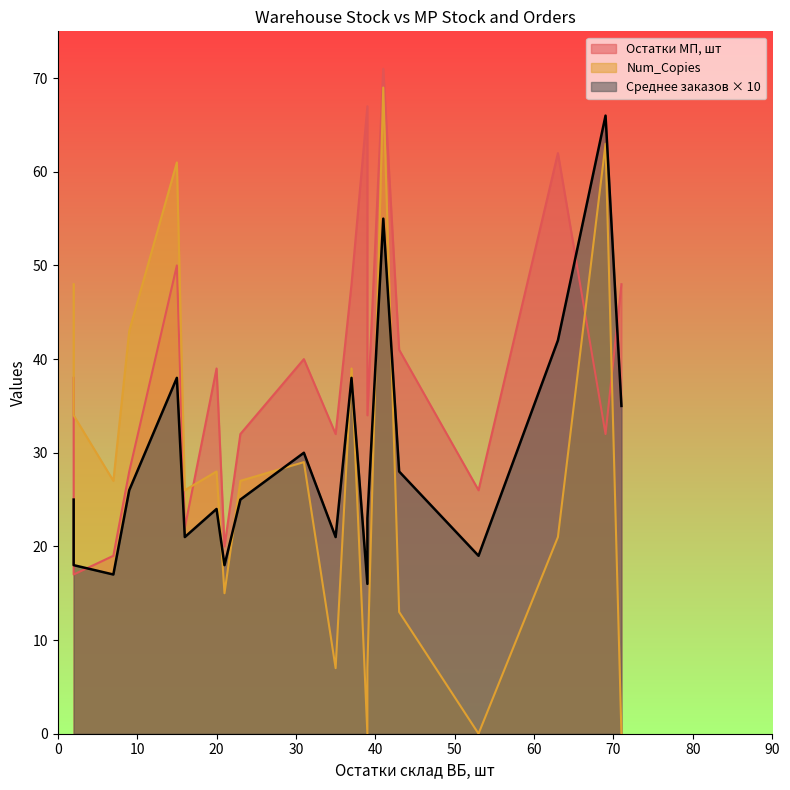

Is it true that Num_Copies equals 0.0 at 53?

True